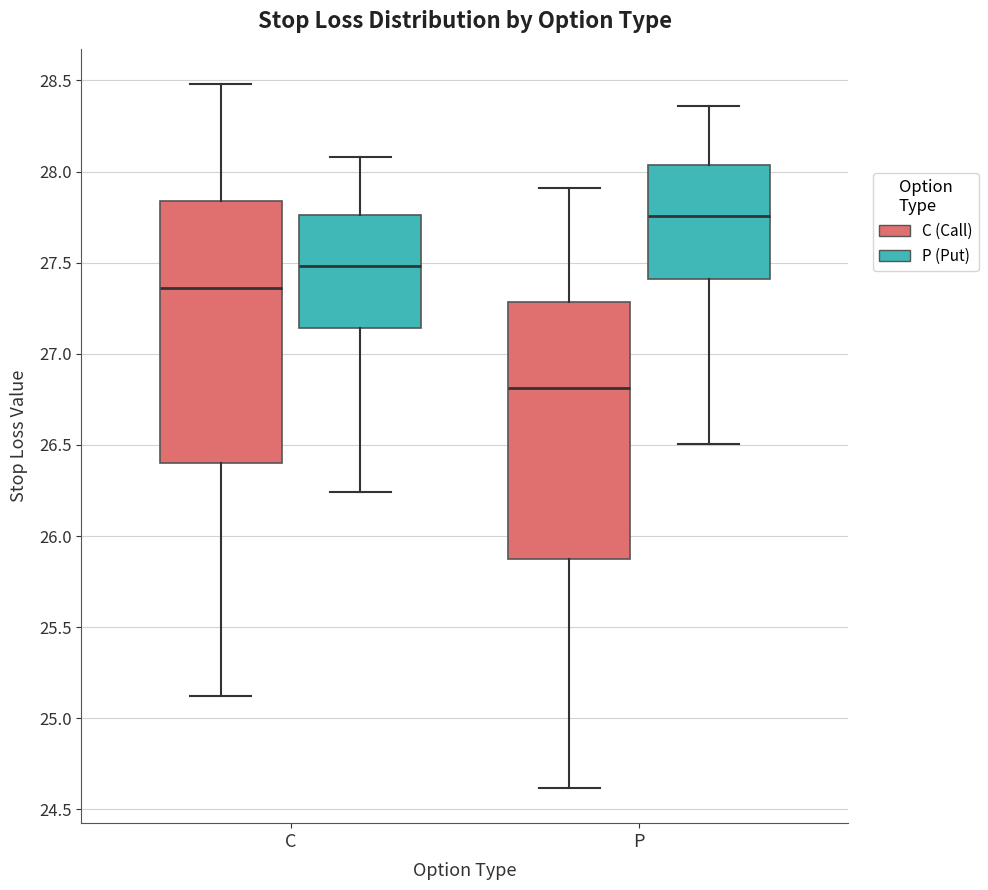

Where is the upper edge of the box for P (C (Call)) on the y-axis? The values are not printed on the chart, so give them approximately, as read against the axis.

27.30